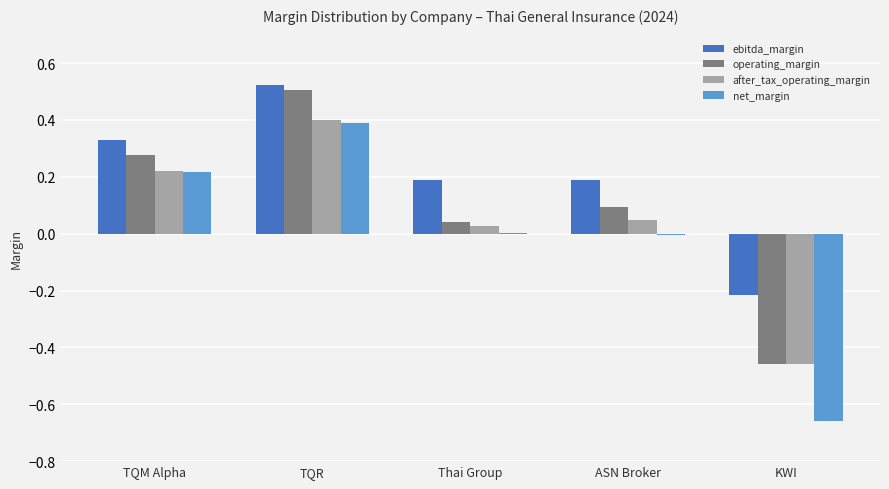

At which category does the chart reach its peak across all series?

TQR